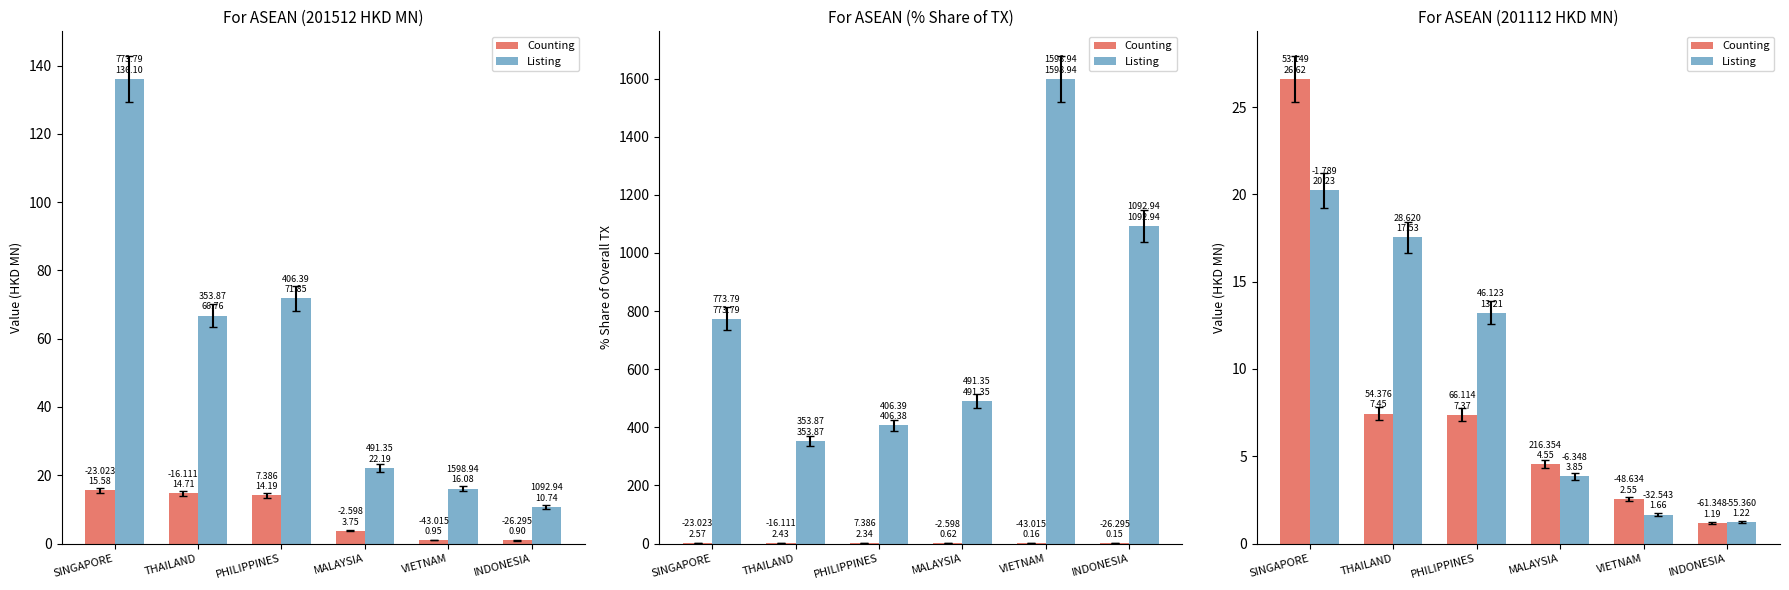

Is the value of Listing at INDONESIA greater than the value of Counting at THAILAND?

No